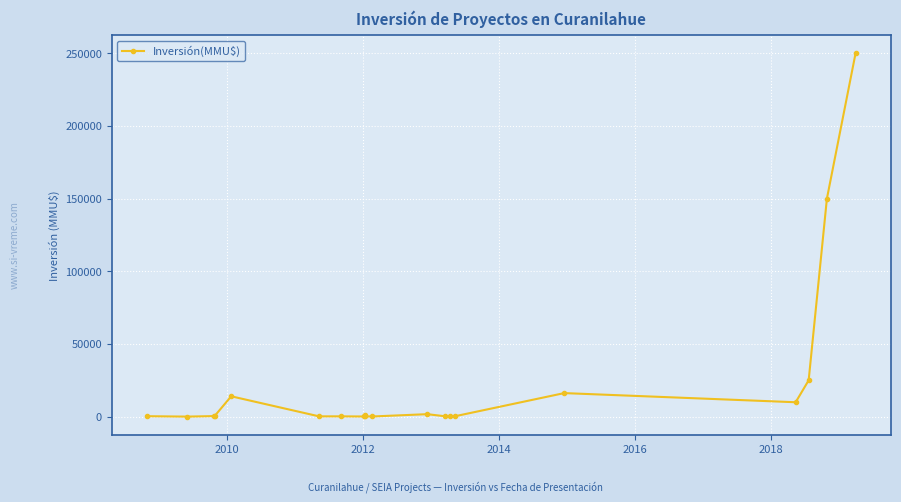

What is the difference between the maximum and second lowest values?

249900